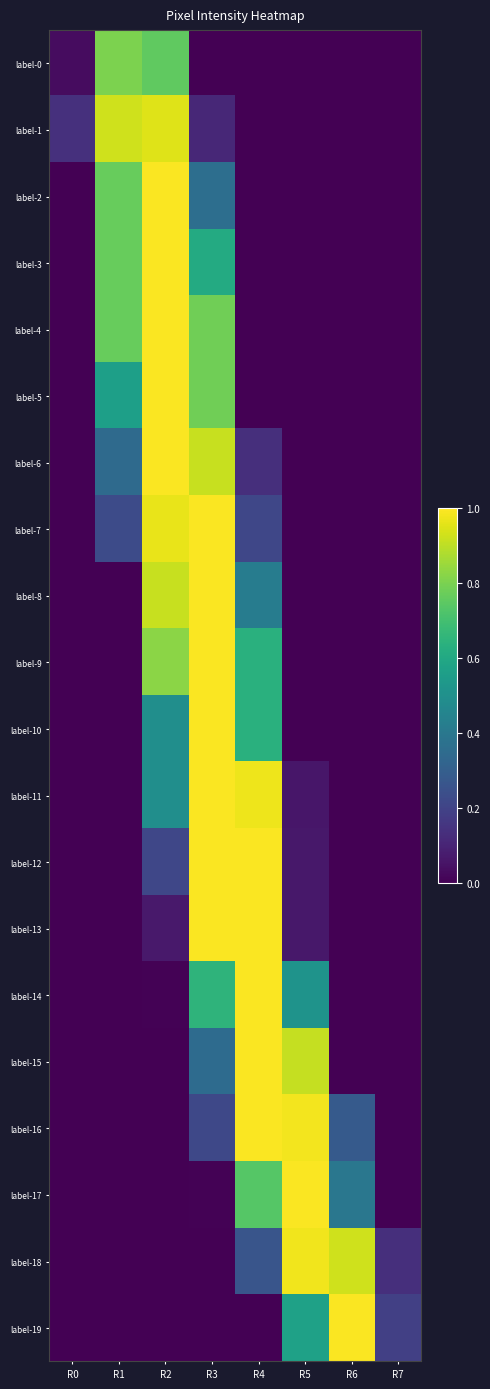

How many data points does each series have?

8